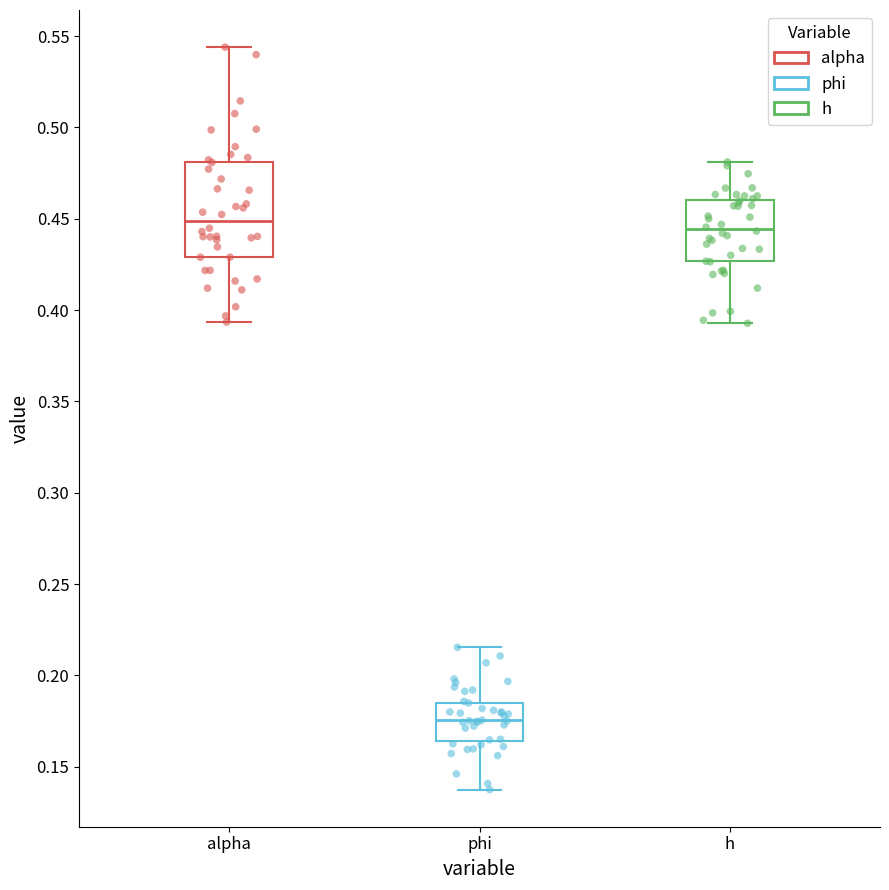

Which box is the tallest, from its lower edge to its upper edge?

alpha